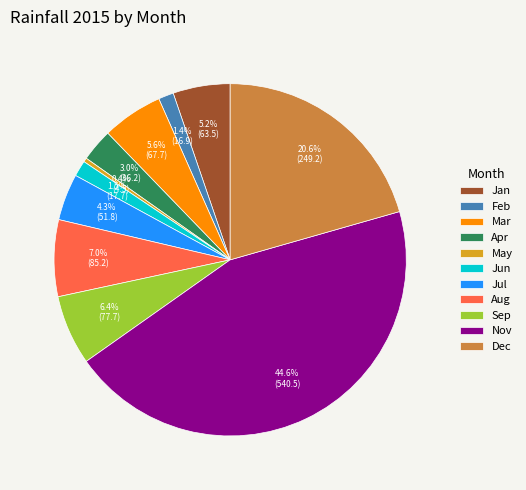

What percentage do Jul and Nov together represent?

48.9%